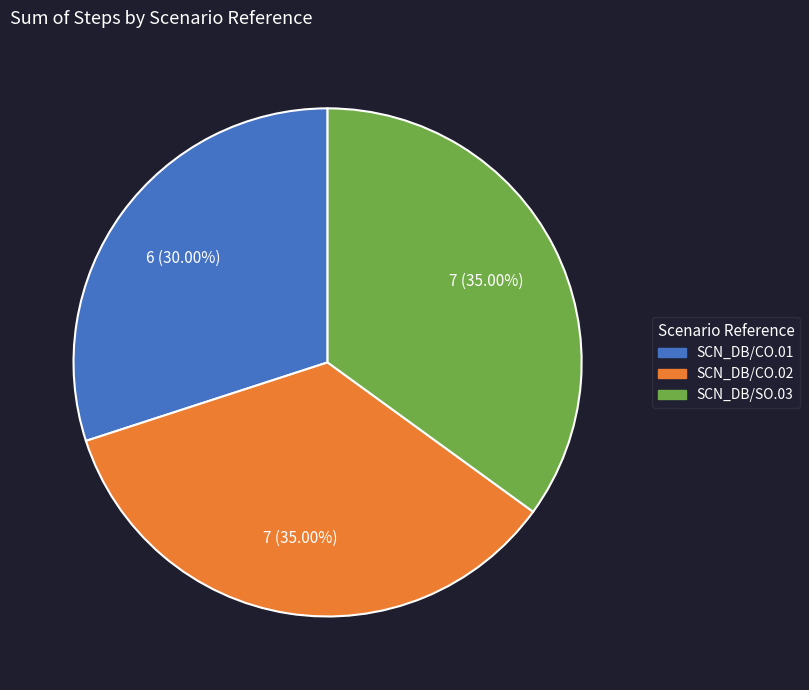

To the nearest percent, what is the average slice percentage?

33%